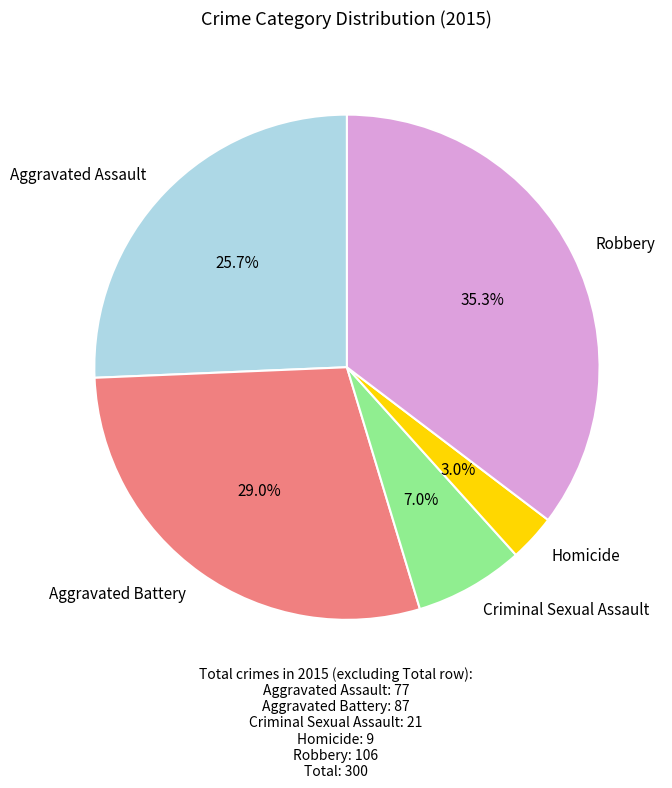

Is it true that Criminal Sexual Assault is 7% of the pie?

True